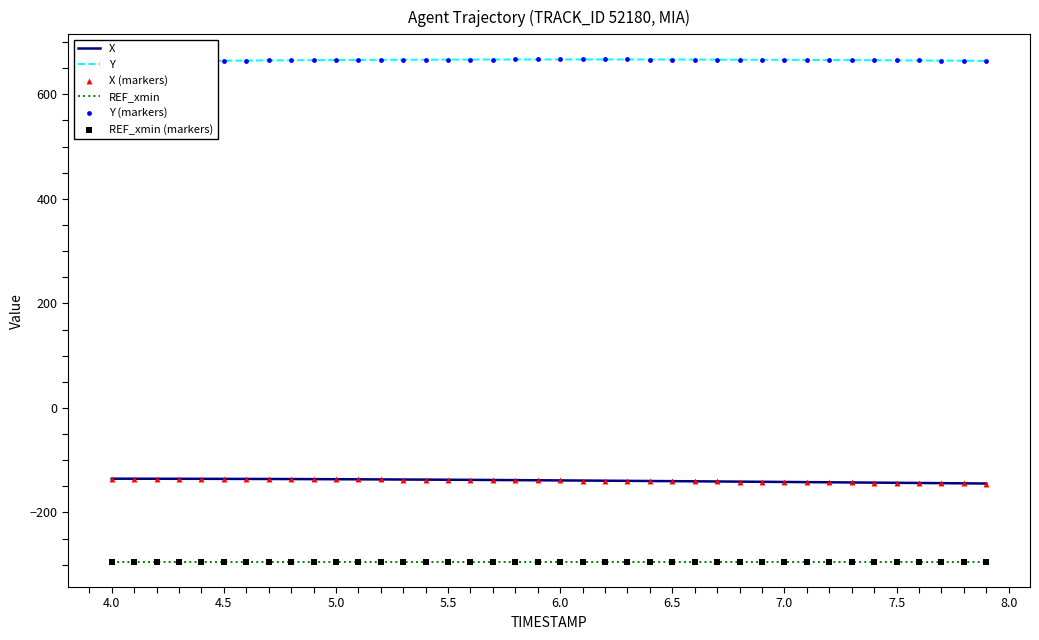

What is the lowest value of the X series?

-144.7